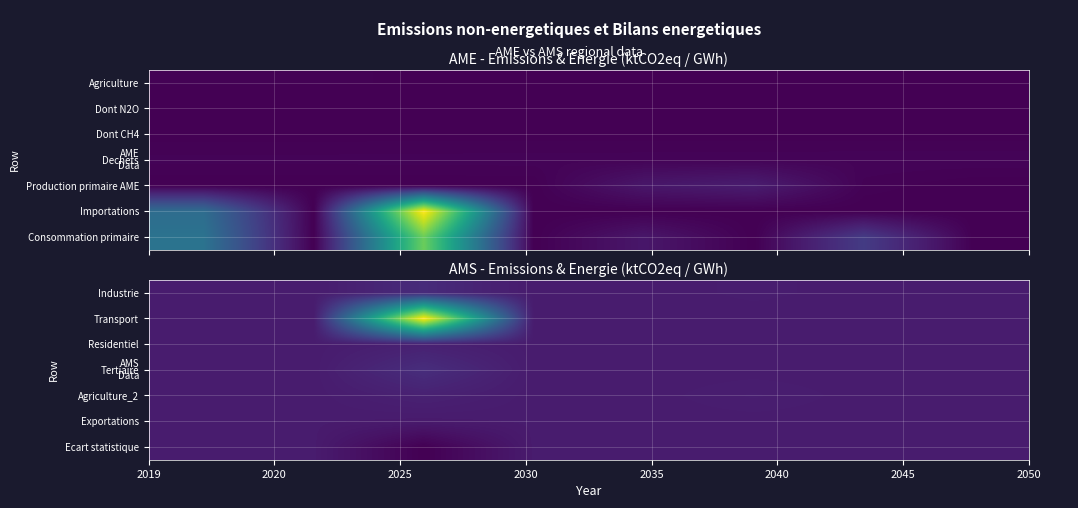

Reading left to right, transcribe all the data shown in this chart.

Industrie: 0.0	0.0	289.0	0.0	0.0	23.8	4.0	0.0
Transport: 0.0	0.0	5620.0	0.0	0.0	0.0	0.0	0.0
Residentiel: 0.0	0.0	92.0	0.0	0.0	0.0	0.0	0.0
Tertiaire: 0.0	0.0	333.0	0.0	0.0	0.0	0.0	0.0
Agriculture_2: 0.0	0.0	102.0	0.0	0.0	44.6	0.0	0.0
Exportations: 0.0	0.0	-23.0	0.0	0.0	0.0	0.0	0.0
Ecart statistique: 0.0	0.0	-459.0	0.0	0.0	0.0	0.0	0.0